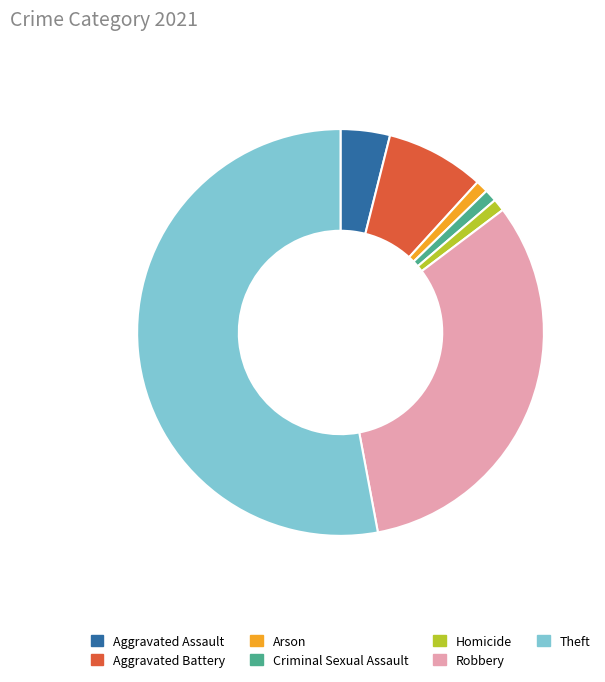

Is it true that Robbery is 32% of the pie?

True